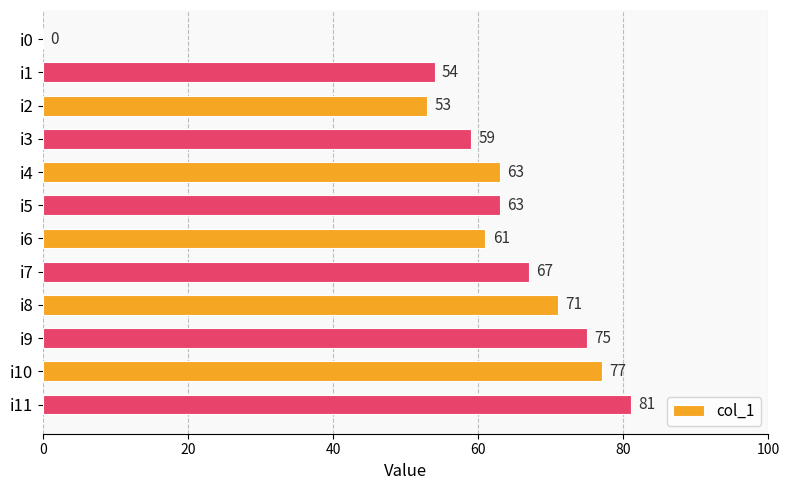

The value at i3 is 101. True or false?

False